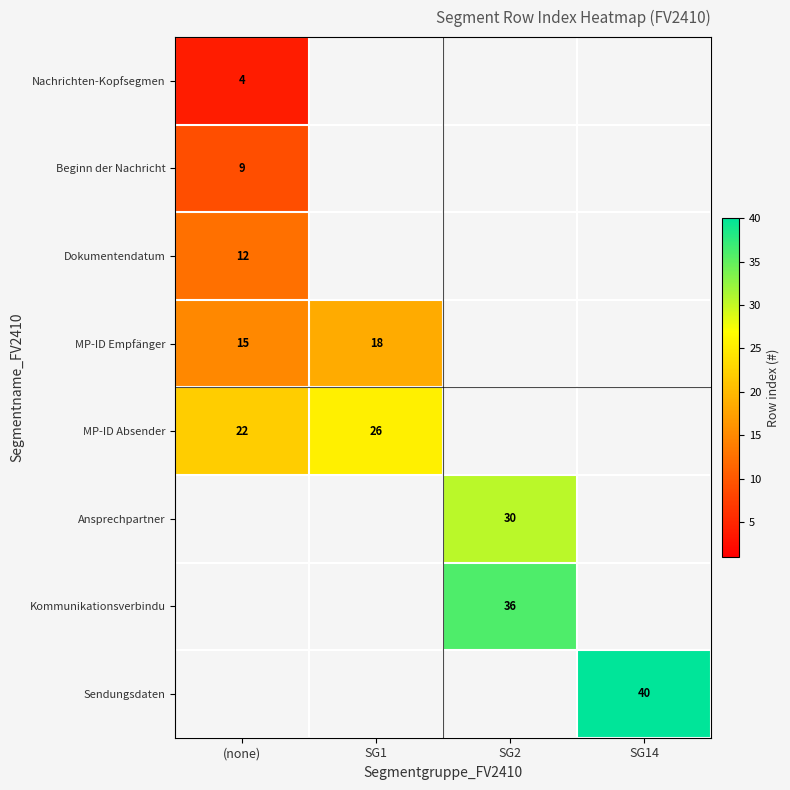

Is the value of Kommunikationsverbindu at SG2 greater than the value of MP-ID Absender at (none)?

Yes